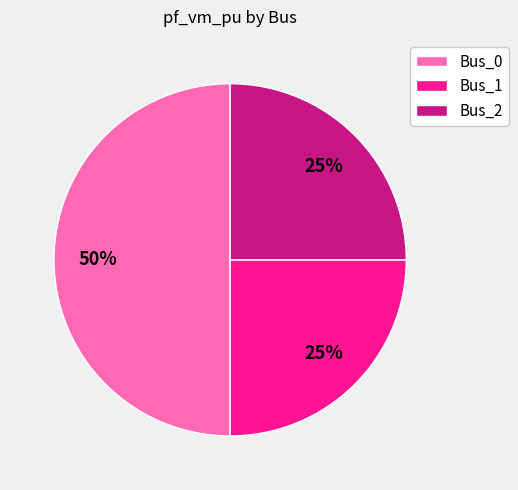

How many segments does this pie chart have?

3